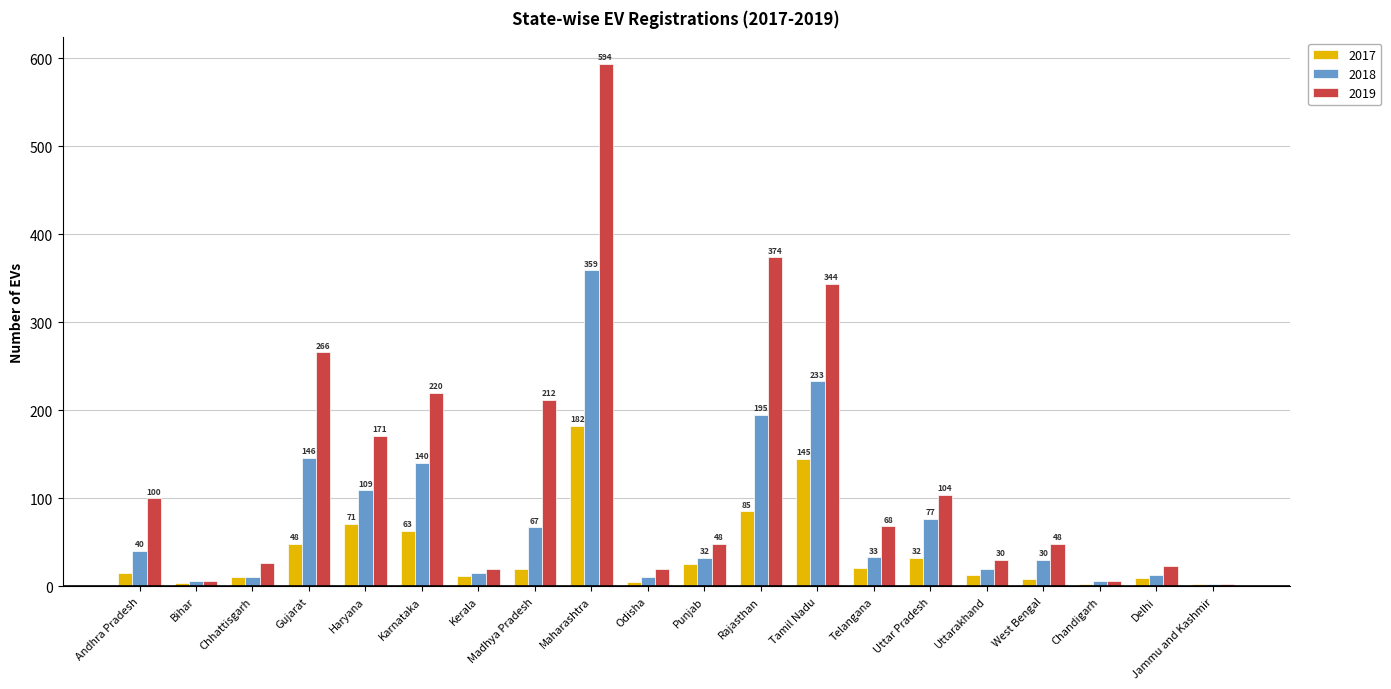

Is it true that 2017 equals 35 at Karnataka?

False